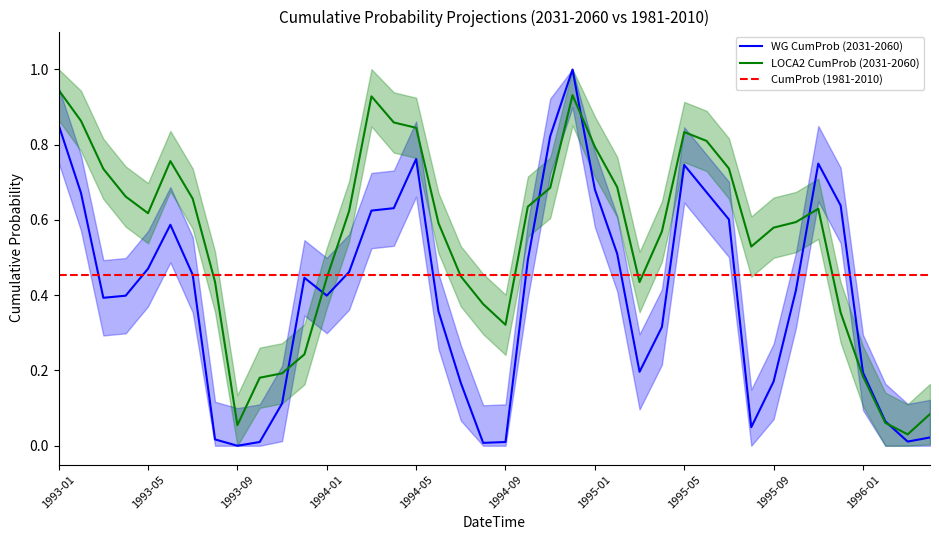

At how many categories does at least one series exceed 0?

40